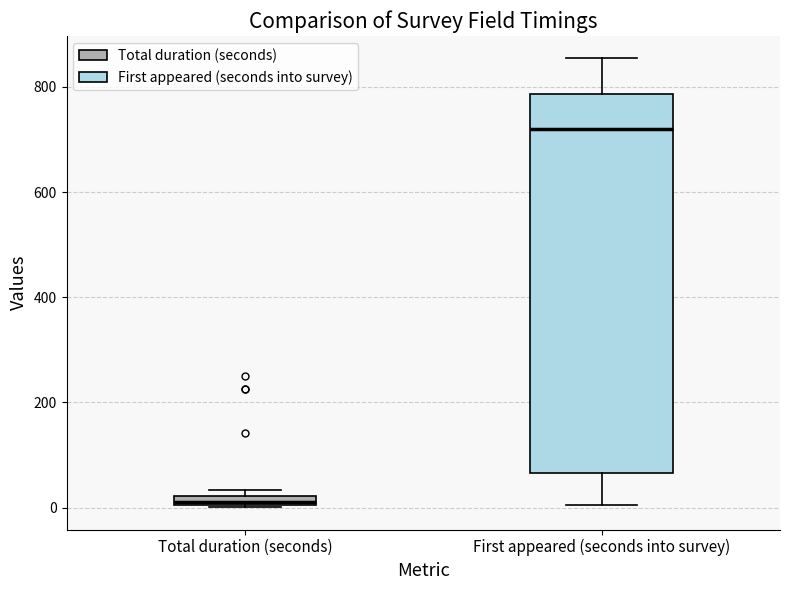

Comparing the boxes themselves (not the whiskers), which one is the tallest?

First appeared (seconds into survey)